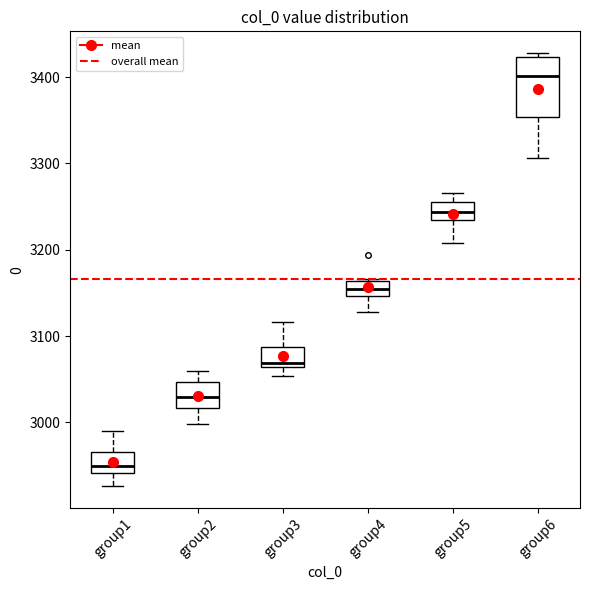

Which box's median line is the highest?

group6